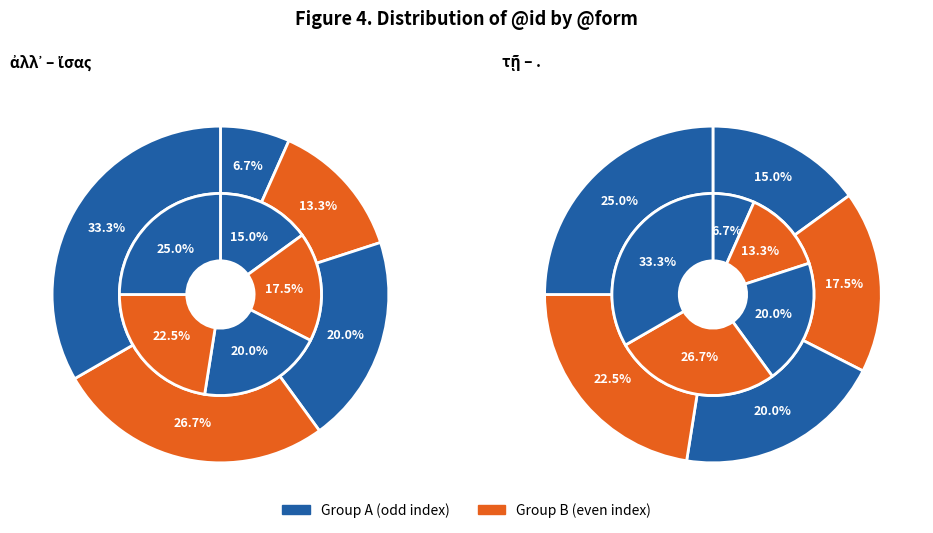

To the nearest percent, what is the combined percentage of ἴσας and τῇ?

20%